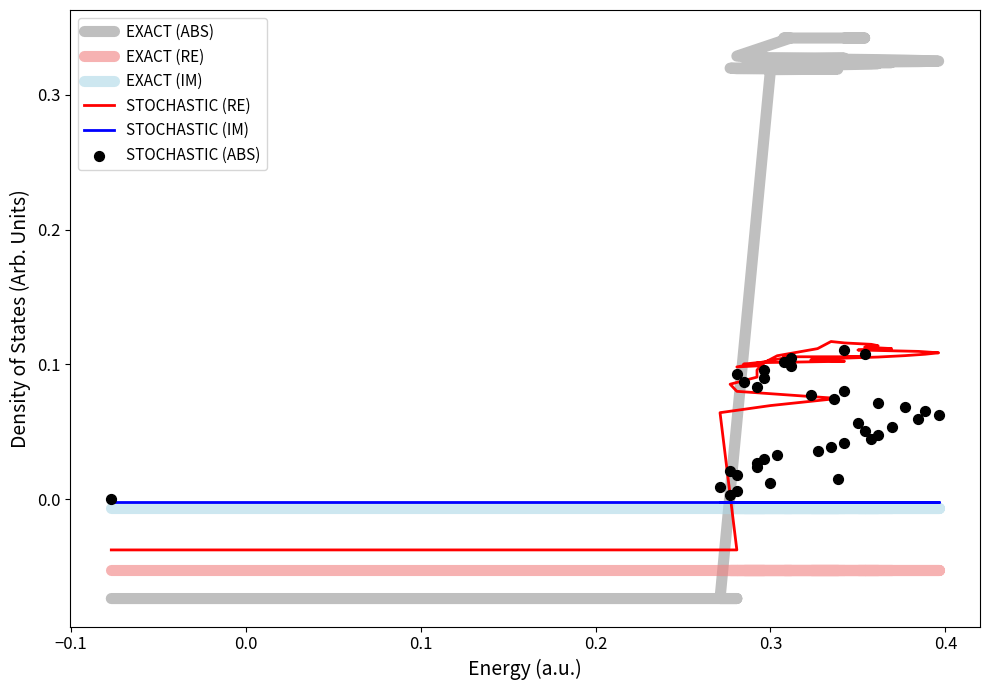

What are all the series names shown in the legend?

EXACT (ABS), EXACT (RE), EXACT (IM), STOCHASTIC (RE), STOCHASTIC (IM), STOCHASTIC (ABS)